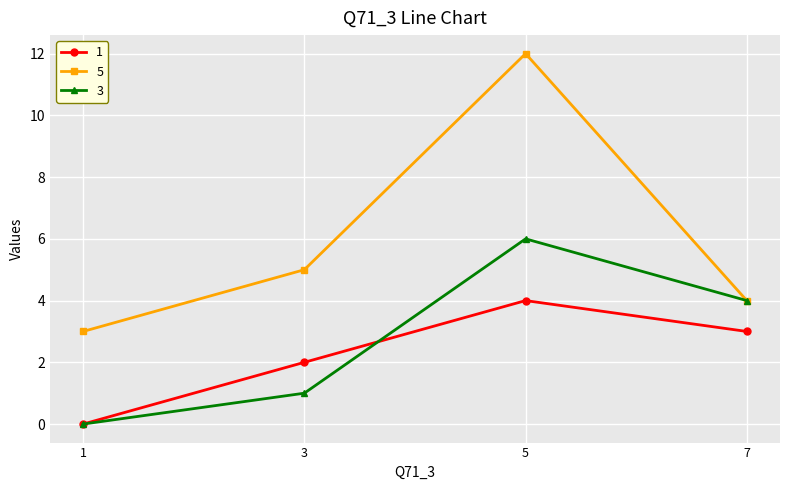

At which category is the sum across all series the highest?

5